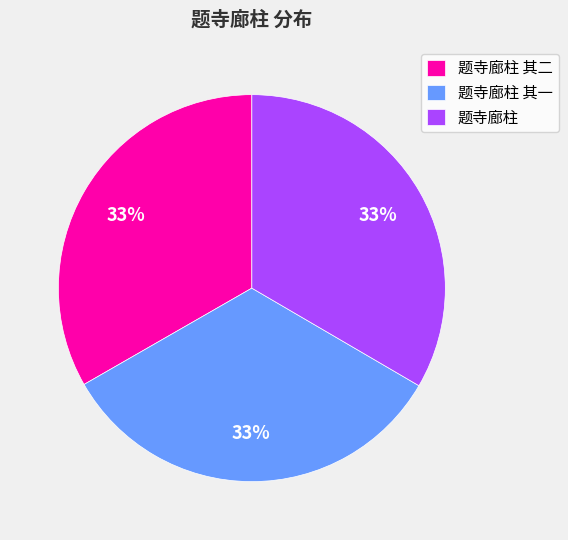

Is the sum of 题寺廊柱 其二 and 题寺廊柱 其一 greater than half?

Yes